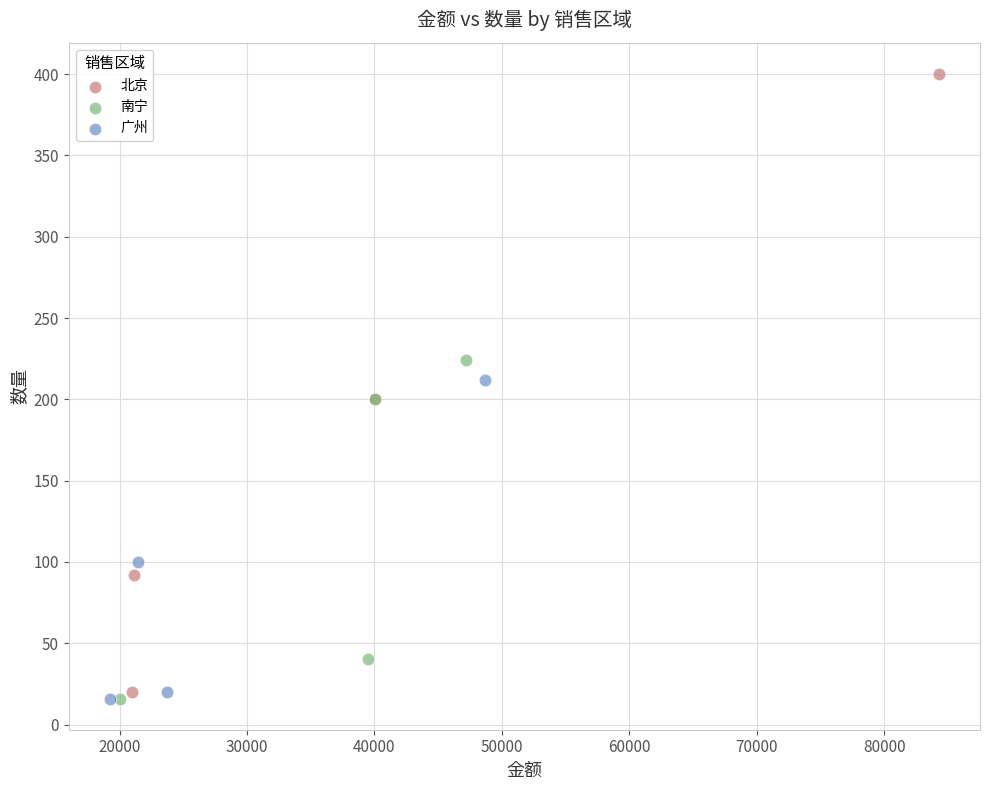

Which series reaches the maximum Y coordinate?

北京